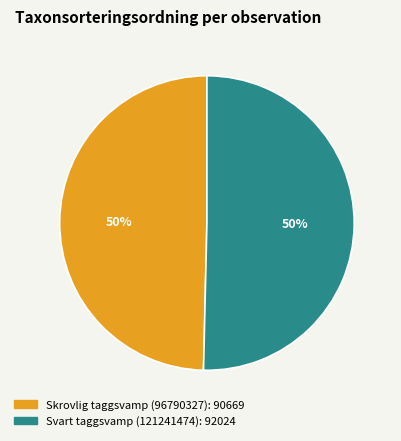

Combined, do Svart taggsvamp (121241474) and Skrovlig taggsvamp (96790327) account for over 50%?

Yes